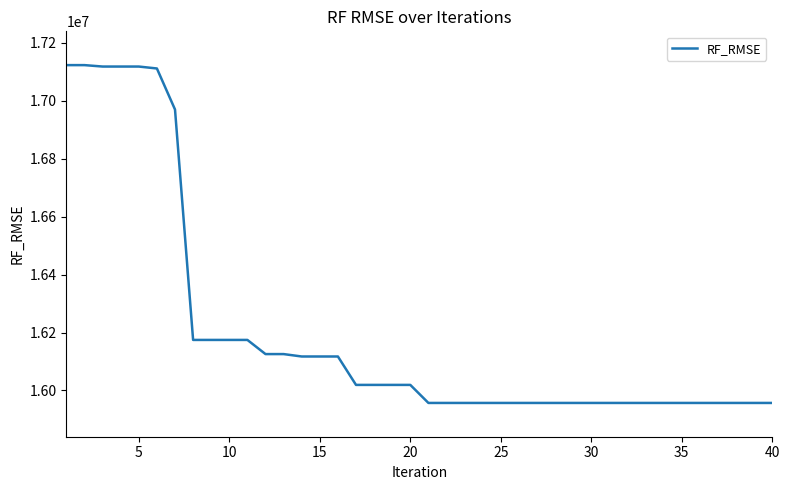

What is the maximum value shown in the chart?

17123226.1